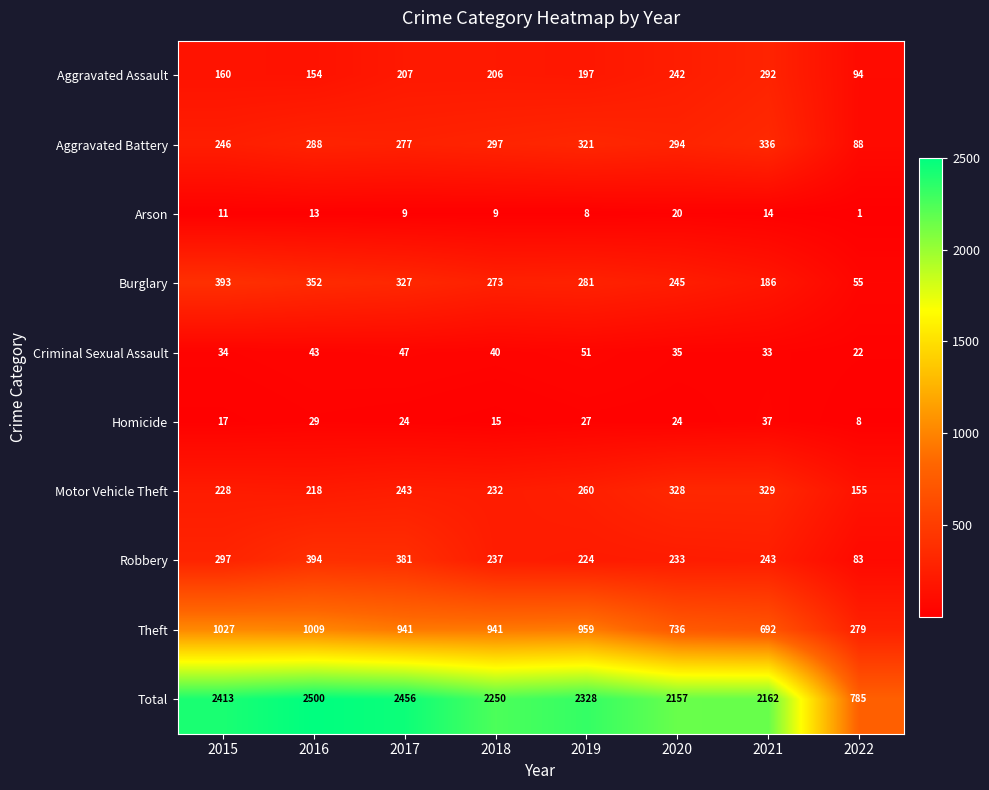

What value does the Robbery series have at 2017?

381